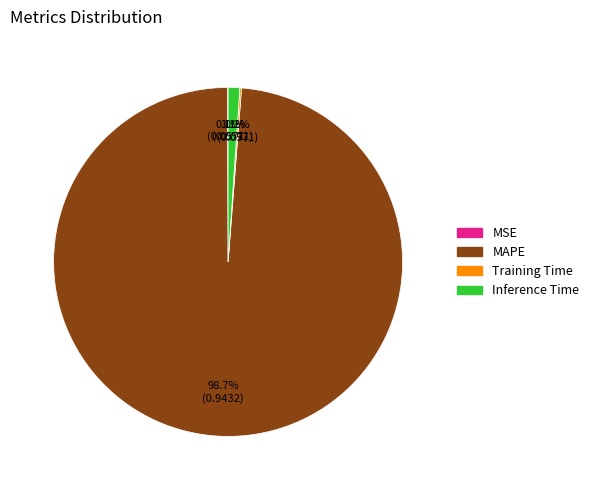

Which category accounts for the majority?

MAPE